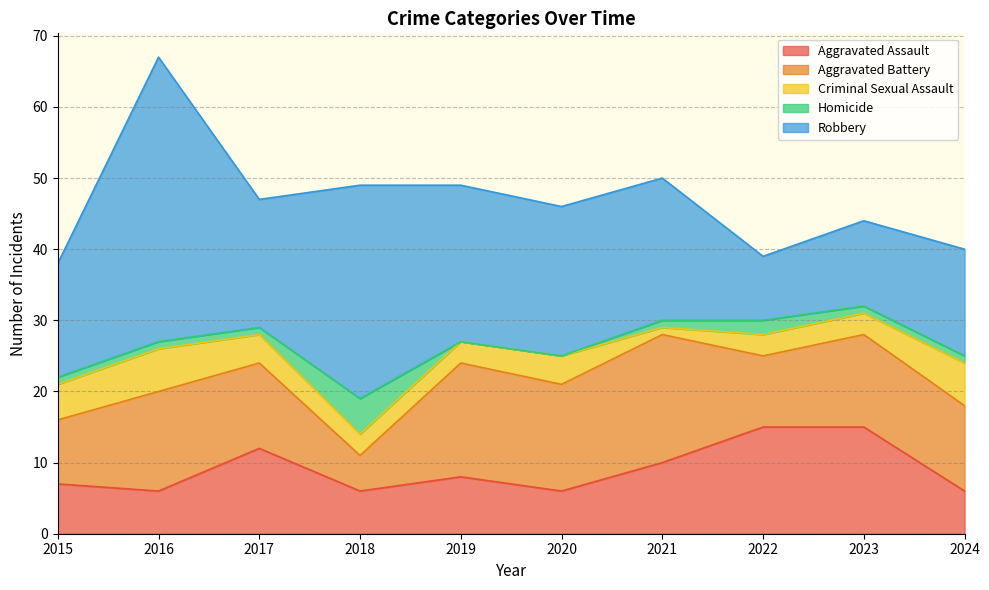

Between 2019 and 2024, which series saw the biggest shift?

Robbery